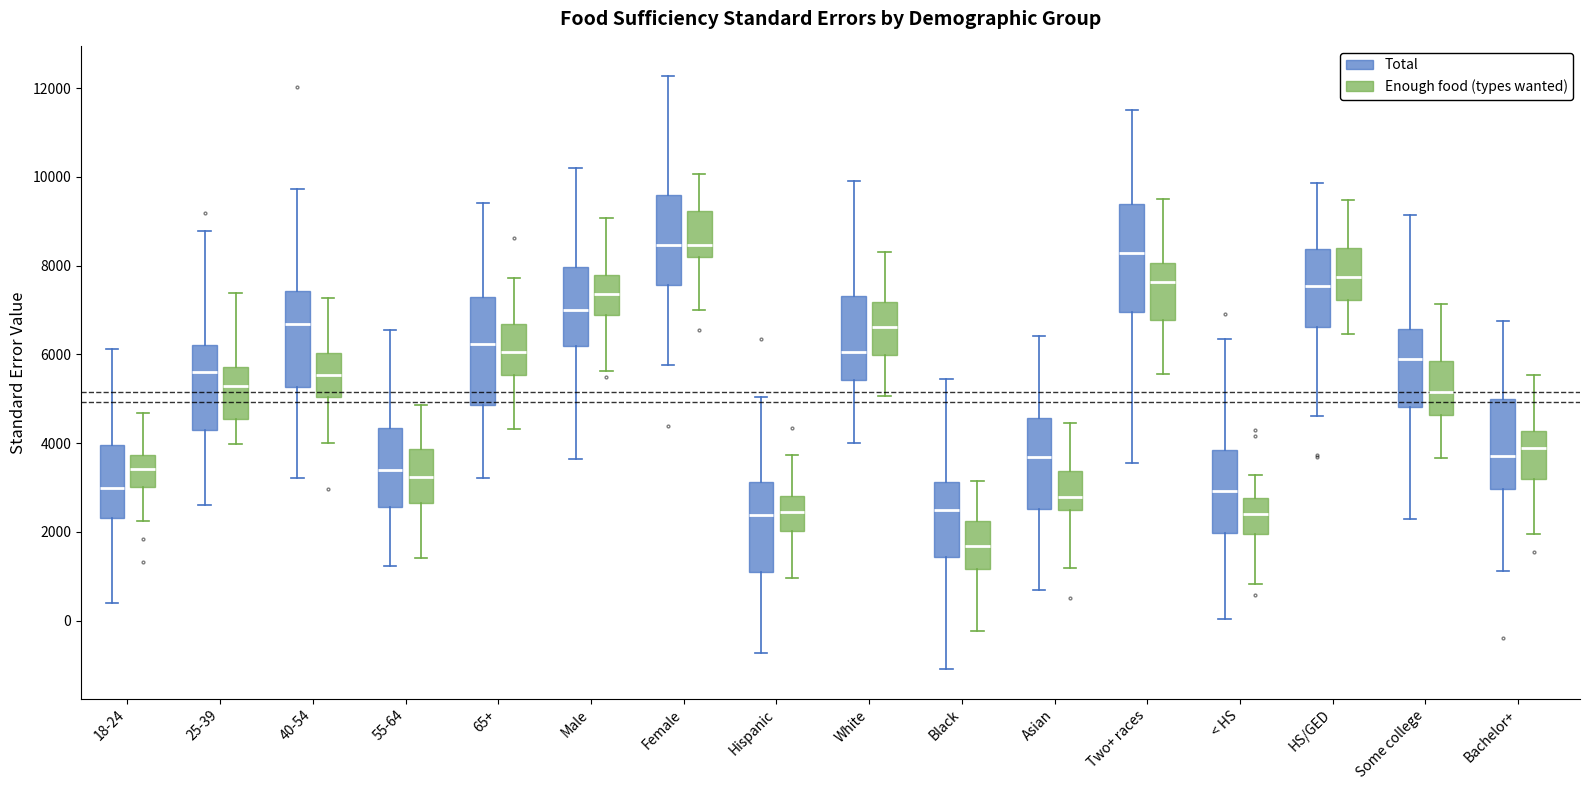

Reading left to right, read every box against the y-axis: the position of its median line, the range the box covers, and the ends of its whiskers. The values are not printed on the chart, so give them approximately, as read against the axis.

18-24 (Total): median 3000, box 2400 to 4000, whiskers 400 to 6200
18-24 (Enough food (types wanted)): median 3400, box 3000 to 3800, whiskers 2200 to 4600
25-39 (Total): median 5600, box 4400 to 6200, whiskers 2600 to 8800
25-39 (Enough food (types wanted)): median 5200, box 4600 to 5800, whiskers 4000 to 7400
40-54 (Total): median 6600, box 5200 to 7400, whiskers 3200 to 9800
40-54 (Enough food (types wanted)): median 5600, box 5000 to 6000, whiskers 4000 to 7200
55-64 (Total): median 3400, box 2600 to 4400, whiskers 1200 to 6600
55-64 (Enough food (types wanted)): median 3200, box 2600 to 3800, whiskers 1400 to 4800
65+ (Total): median 6200, box 4800 to 7400, whiskers 3200 to 9400
65+ (Enough food (types wanted)): median 6000, box 5600 to 6600, whiskers 4400 to 7800
Male (Total): median 7000, box 6200 to 8000, whiskers 3600 to 10200
Male (Enough food (types wanted)): median 7400, box 6800 to 7800, whiskers 5600 to 9000
Female (Total): median 8400, box 7600 to 9600, whiskers 5800 to 12200
Female (Enough food (types wanted)): median 8400, box 8200 to 9200, whiskers 7000 to 10000
Hispanic (Total): median 2400, box 1000 to 3200, whiskers -800 to 5000
Hispanic (Enough food (types wanted)): median 2400, box 2000 to 2800, whiskers 1000 to 3800
White (Total): median 6000, box 5400 to 7400, whiskers 4000 to 10000
White (Enough food (types wanted)): median 6600, box 6000 to 7200, whiskers 5000 to 8200
Black (Total): median 2400, box 1400 to 3200, whiskers -1000 to 5400
Black (Enough food (types wanted)): median 1600, box 1200 to 2200, whiskers -200 to 3200
Asian (Total): median 3600, box 2600 to 4600, whiskers 800 to 6400
Asian (Enough food (types wanted)): median 2800, box 2400 to 3400, whiskers 1200 to 4400
Two+ races (Total): median 8200, box 7000 to 9400, whiskers 3600 to 11400
Two+ races (Enough food (types wanted)): median 7600, box 6800 to 8000, whiskers 5600 to 9600
< HS (Total): median 3000, box 2000 to 3800, whiskers 0 to 6400
< HS (Enough food (types wanted)): median 2400, box 2000 to 2800, whiskers 800 to 3200
HS/GED (Total): median 7600, box 6600 to 8400, whiskers 4600 to 9800
HS/GED (Enough food (types wanted)): median 7800, box 7200 to 8400, whiskers 6400 to 9400
Some college (Total): median 5800, box 4800 to 6600, whiskers 2200 to 9200
Some college (Enough food (types wanted)): median 5200, box 4600 to 5800, whiskers 3600 to 7200
Bachelor+ (Total): median 3800, box 3000 to 5000, whiskers 1200 to 6800
Bachelor+ (Enough food (types wanted)): median 3800, box 3200 to 4200, whiskers 2000 to 5600